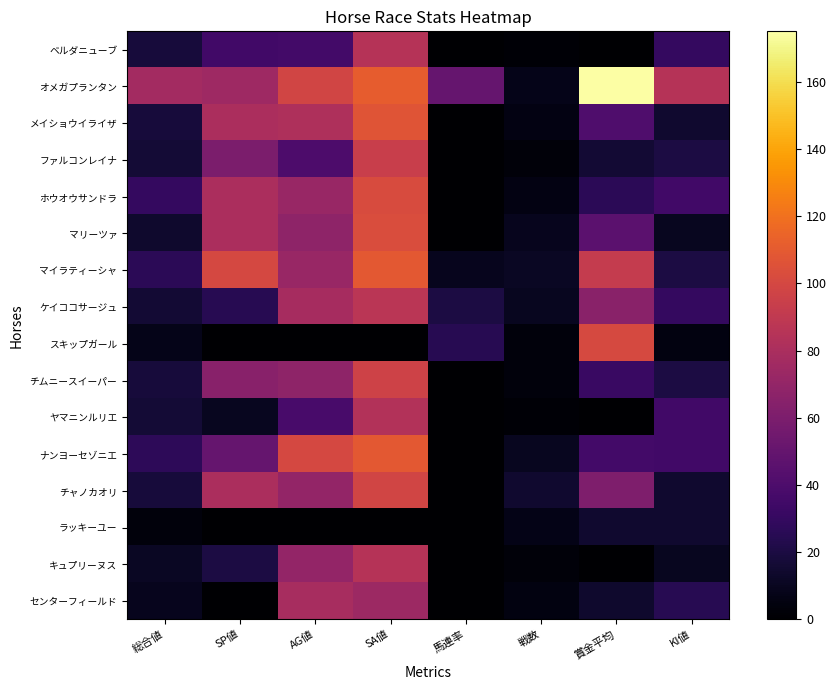

What is the difference between the チムニースイーパー values at SP値 and 戦数?

61